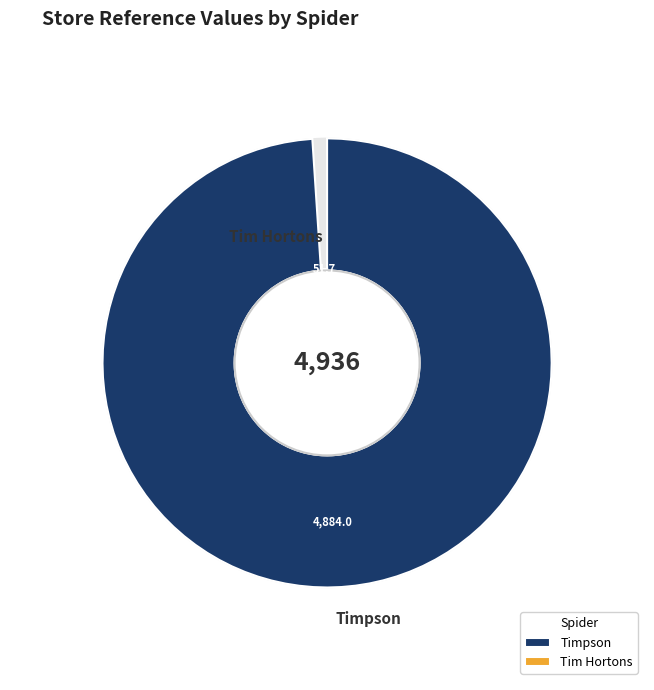

Approximately how many times larger is the value at timpson_gb compared to tim_hortons_gb?

94.6